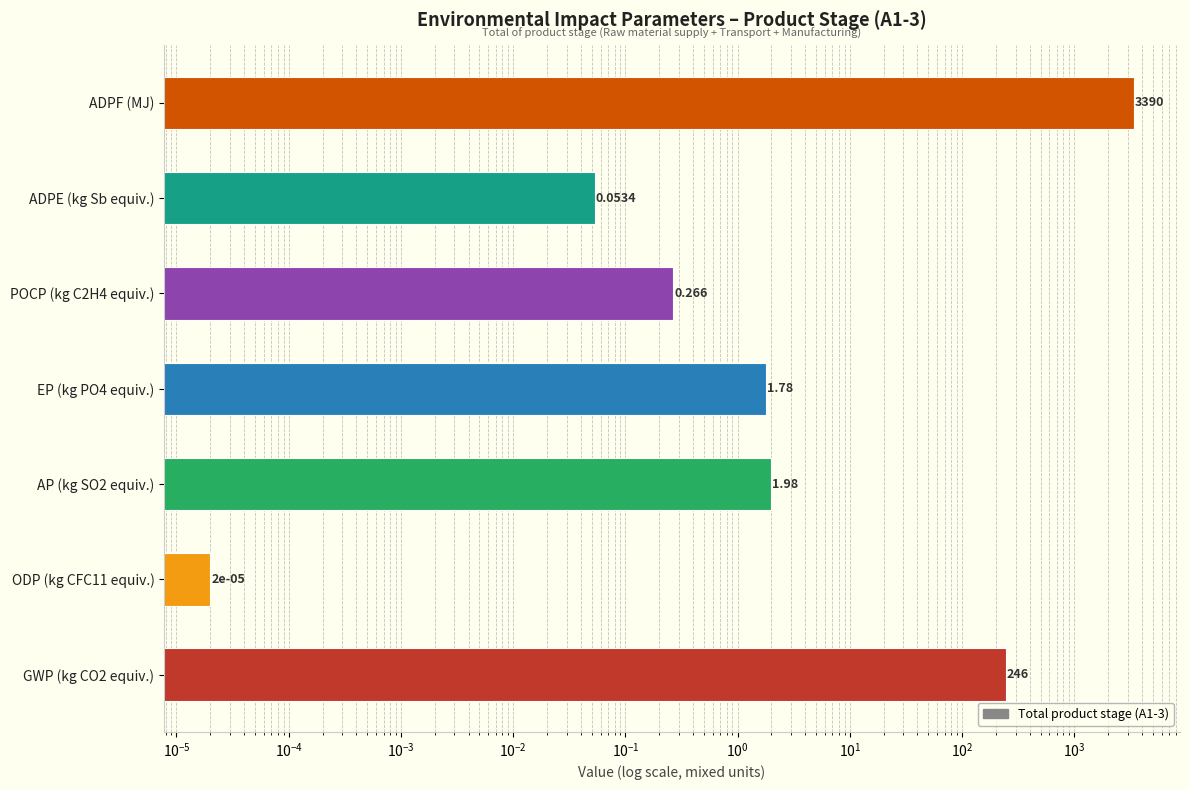

What is the maximum value shown in the chart?

3390.0